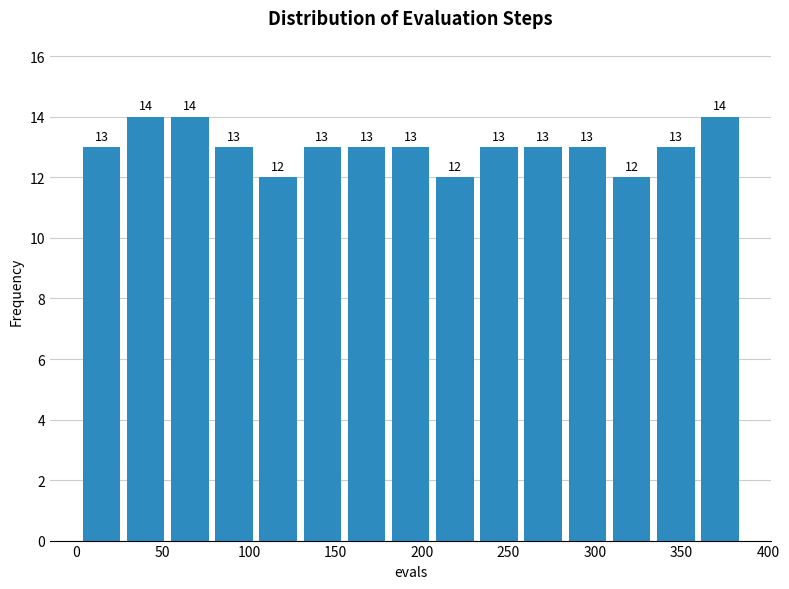

Reading left to right, list every bar in this chart as the range it spans on the x-axis followed by its height. The bar edges are not printed on the chart, so give them approximately, as read against the axis.

0 to 30: 13
30 to 55: 14
55 to 80: 14
80 to 105: 13
105 to 130: 12
130 to 155: 13
155 to 180: 13
180 to 205: 13
205 to 230: 12
230 to 255: 13
255 to 285: 13
285 to 310: 13
310 to 335: 12
335 to 360: 13
360 to 385: 14